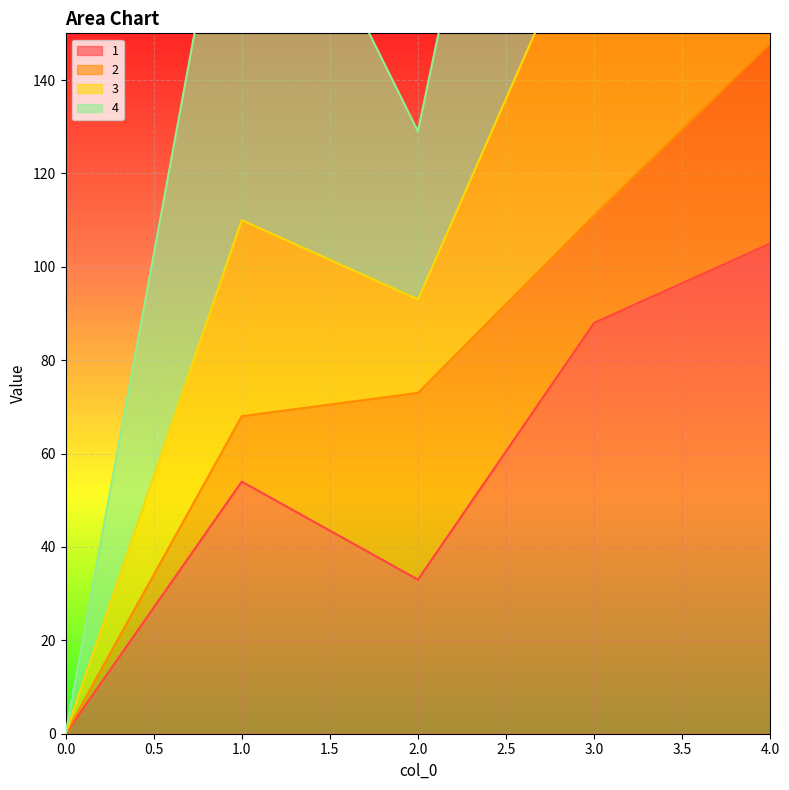

Count the 3 values in the range 129 to 309.

3